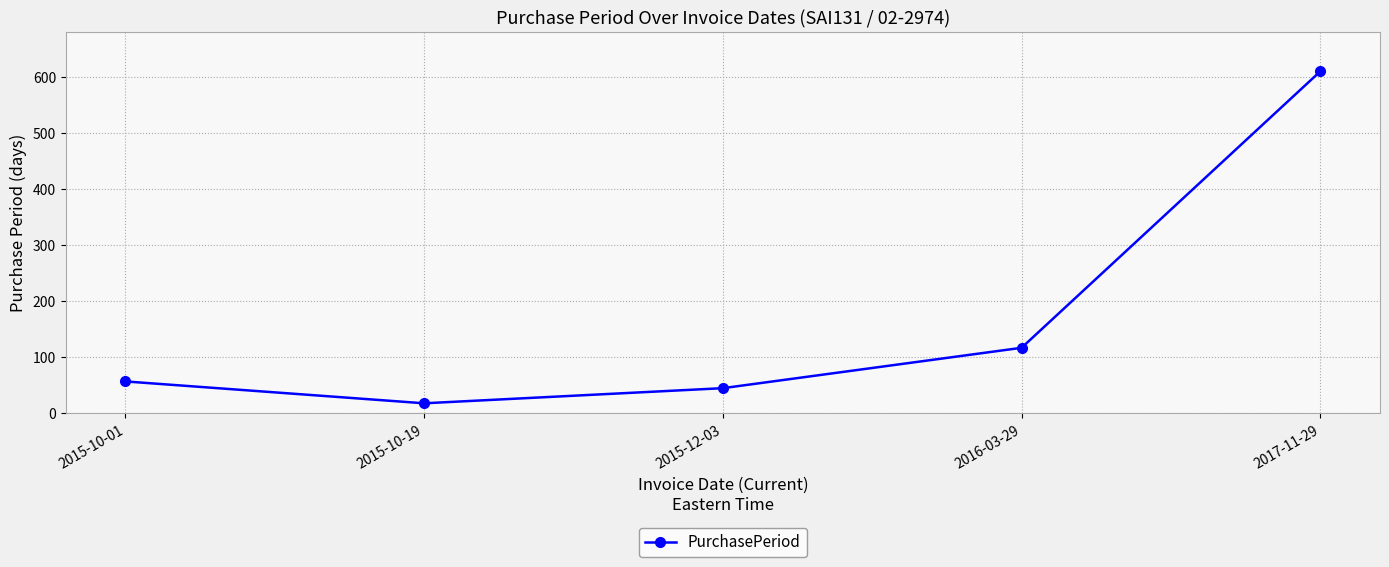

Between 2015-12-03 and 2015-10-19, which is larger?

2015-12-03